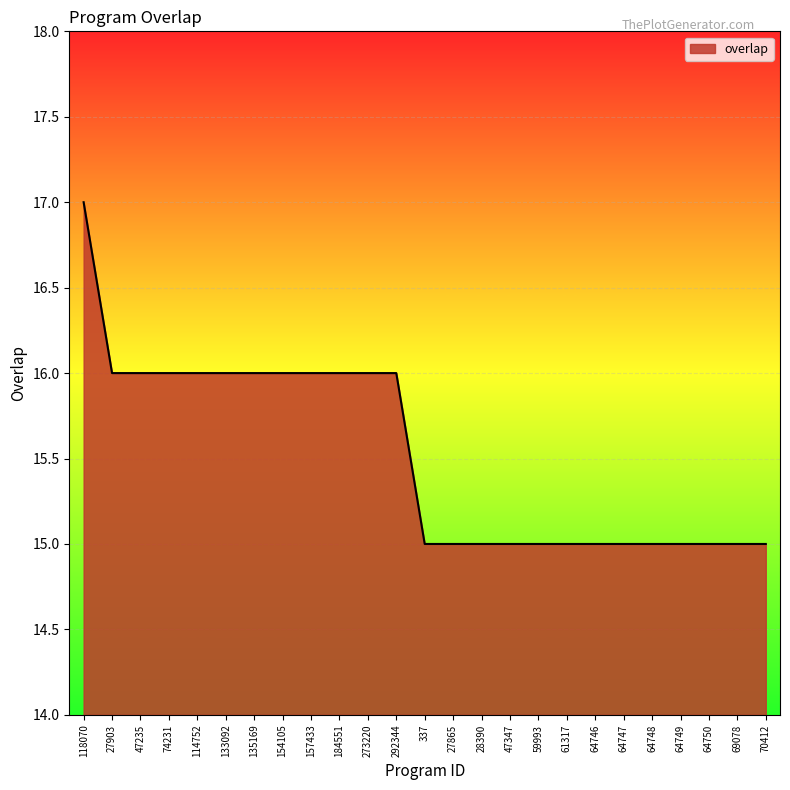

How many lines are shown in the chart?

1